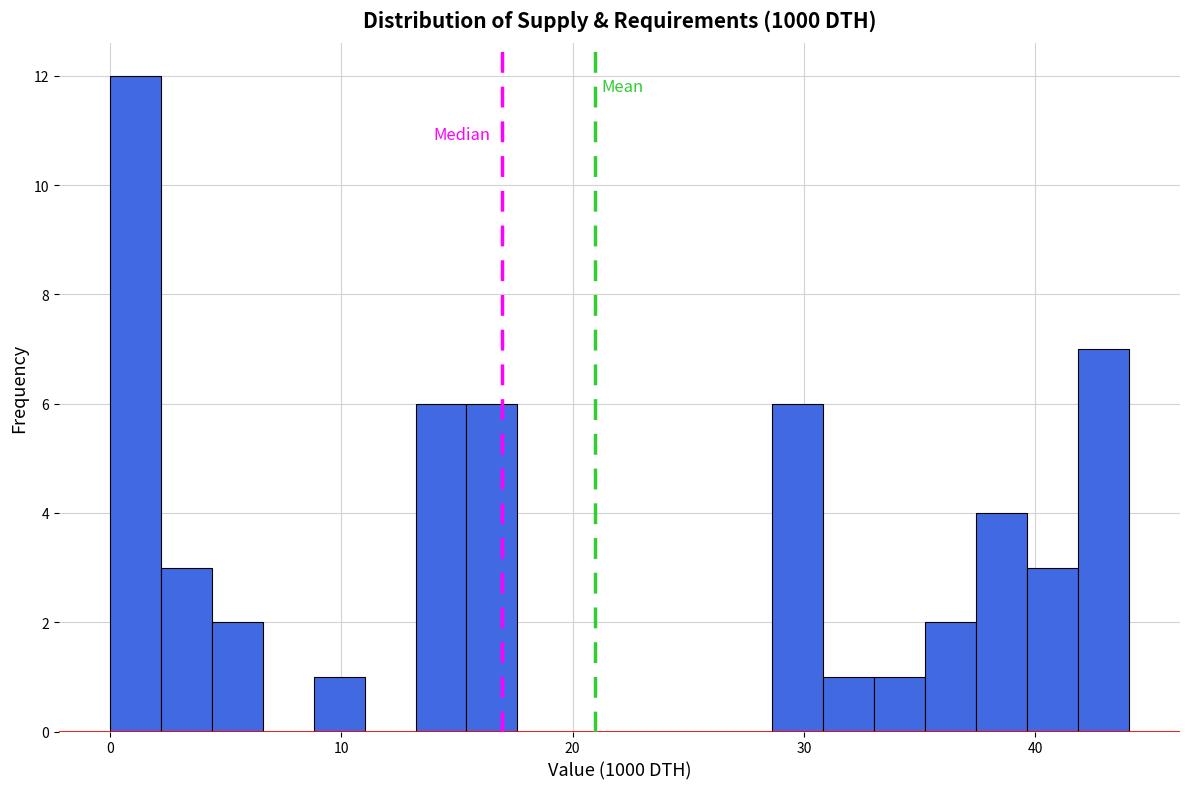

Around what value on the x-axis is the tallest bar? Give the approximate position of its centre, as read against the axis.

1